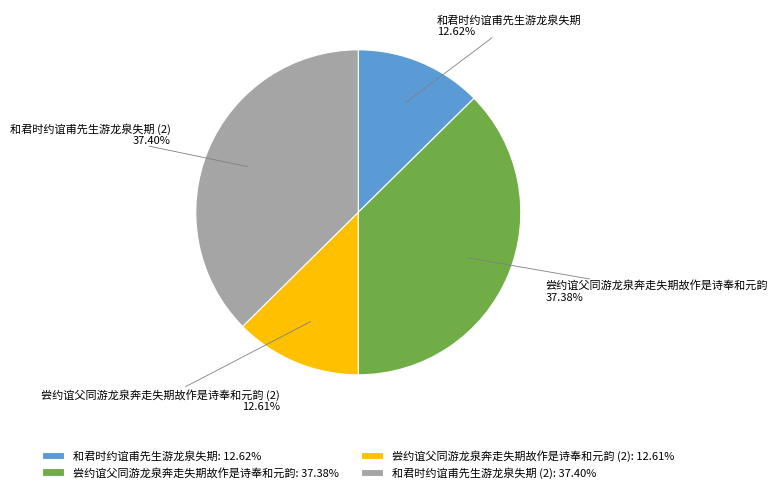

Which has a higher value, 和君时约谊甫先生游龙泉失期: 12.62% or 和君时约谊甫先生游龙泉失期 (2): 37.40%?

和君时约谊甫先生游龙泉失期 (2): 37.40%